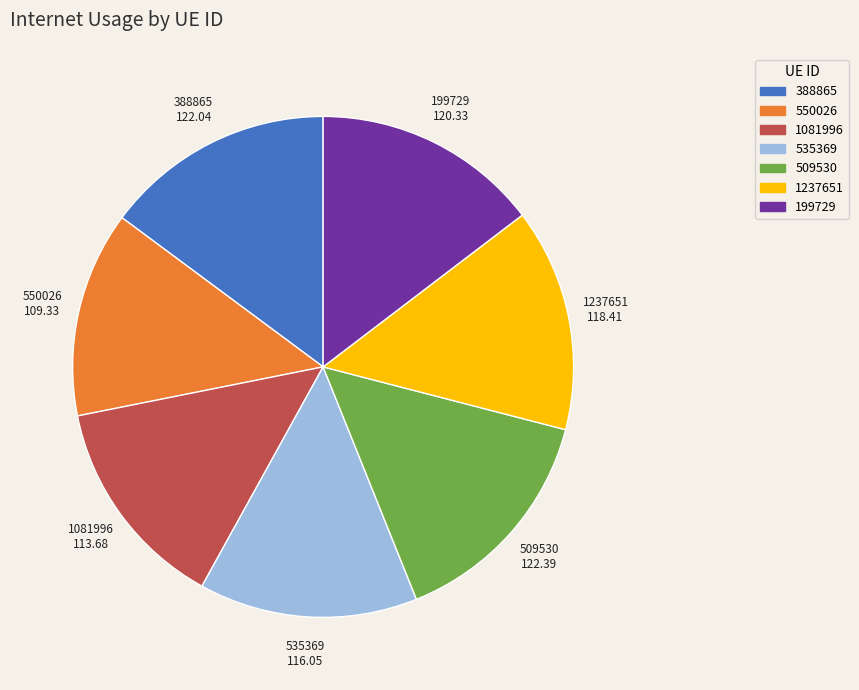

Which slice is the smallest?

550026